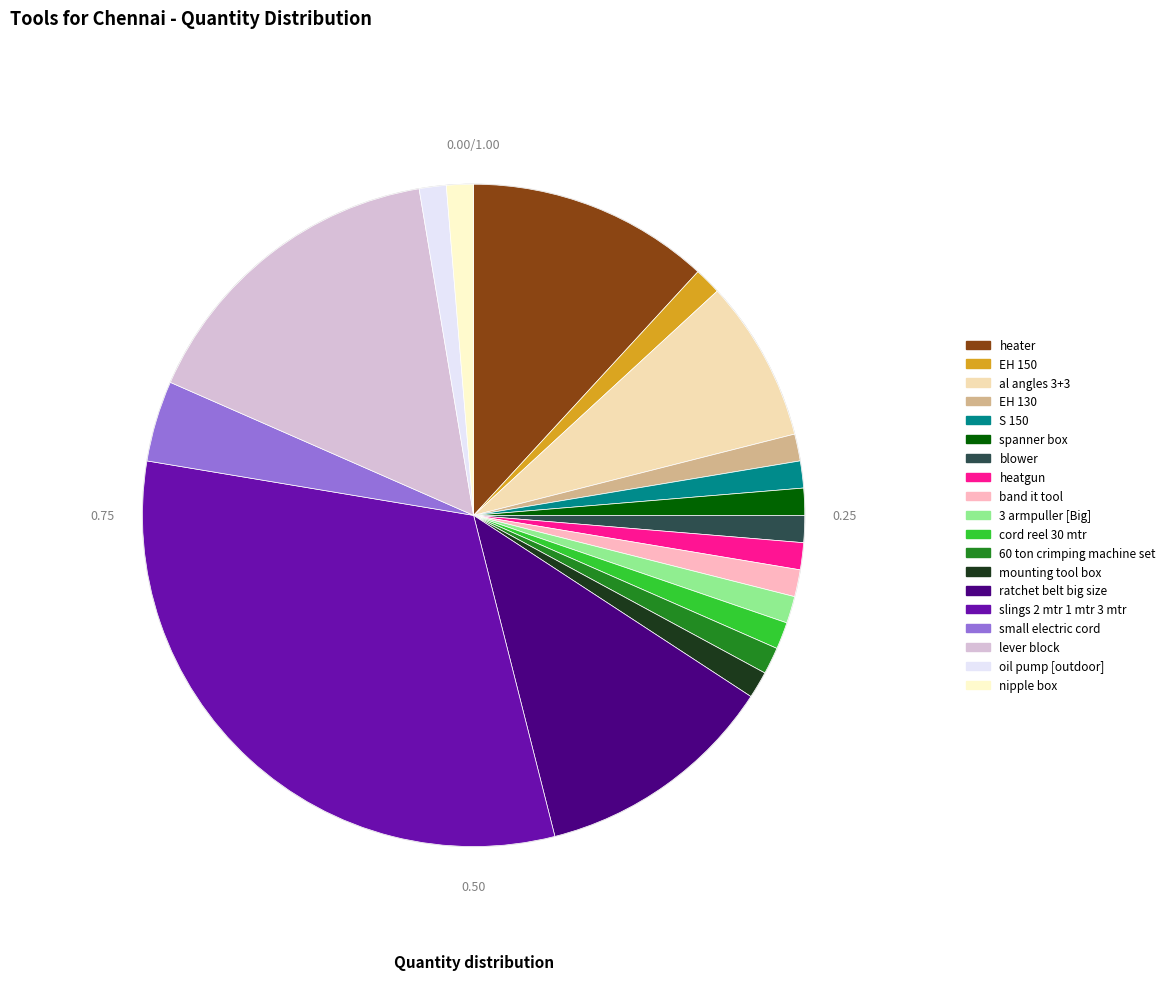

How many segments does this pie chart have?

19